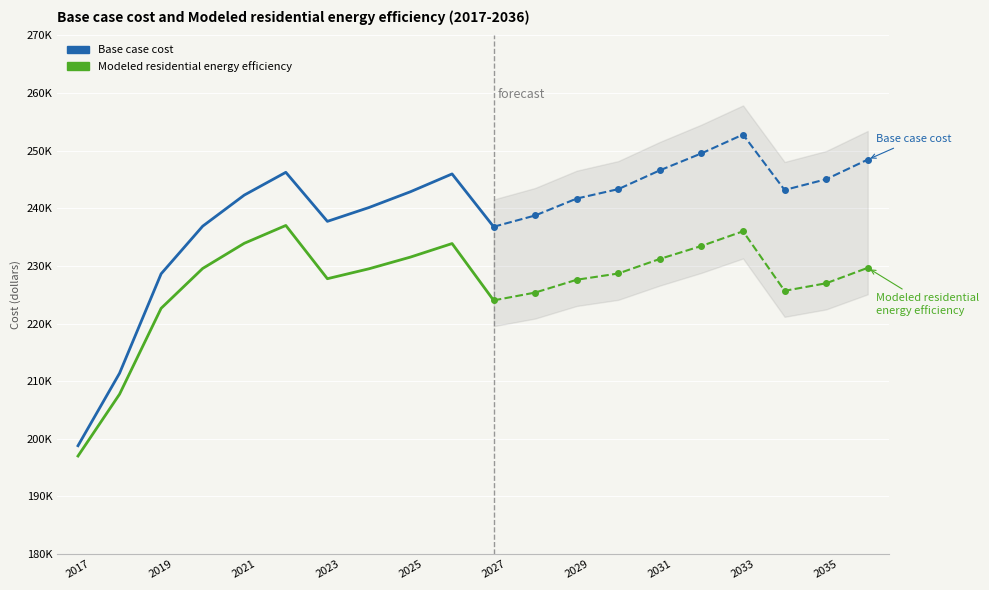

True or false: Modeled residential energy efficiency has more than 2 interior local peaks.

False